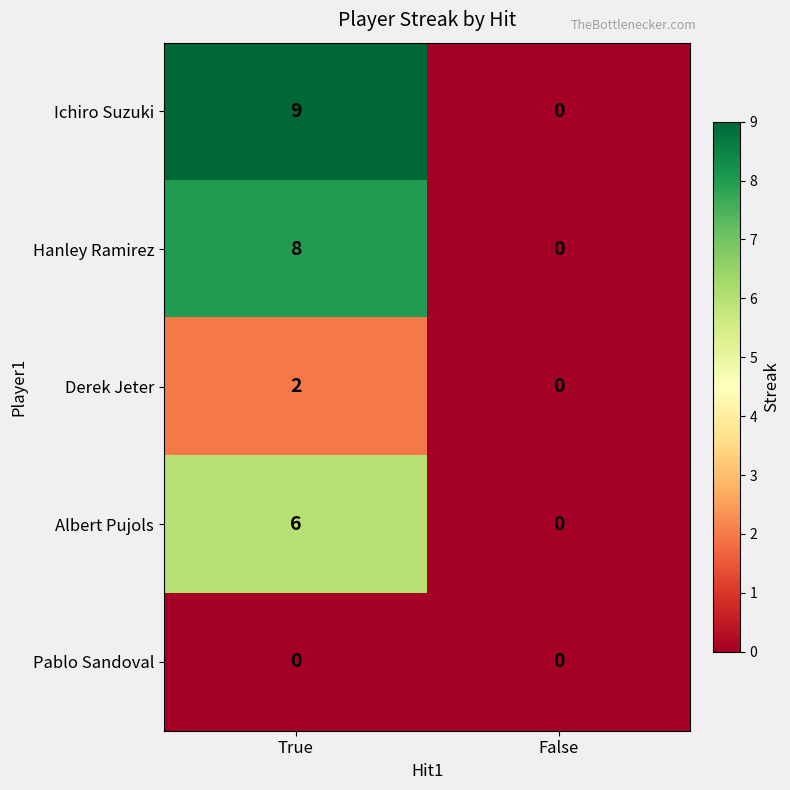

Rank the series by their maximum value, from highest to lowest.

Ichiro Suzuki, Hanley Ramirez, Albert Pujols, Derek Jeter, Pablo Sandoval